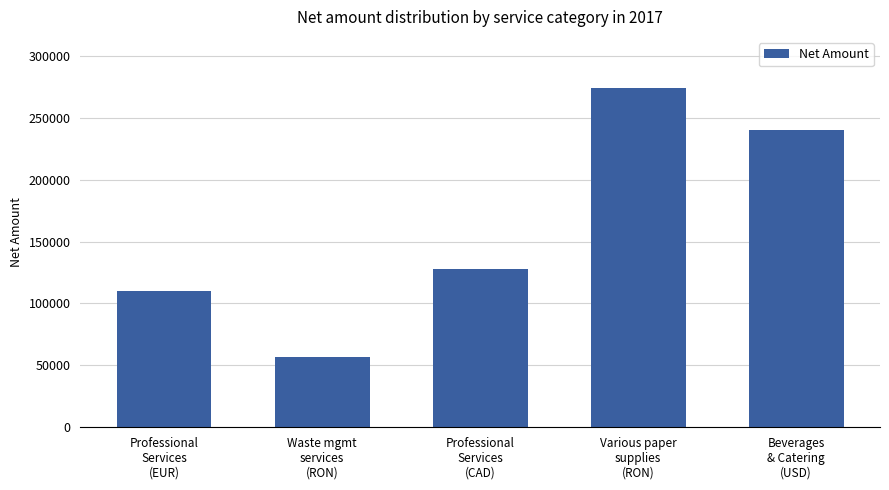

What is the difference between the maximum and minimum values?

217520